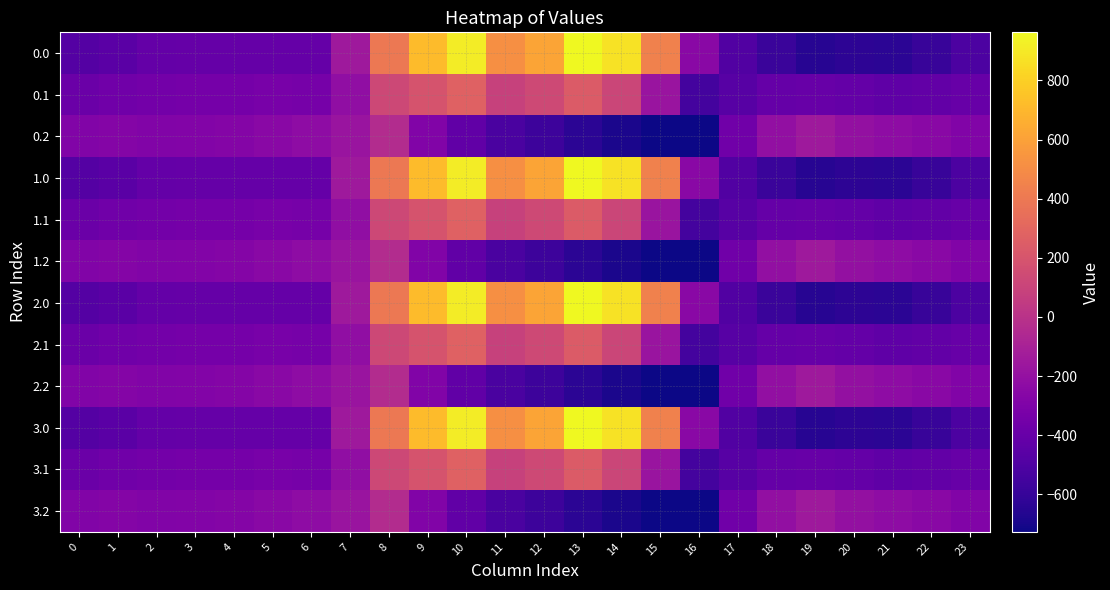

Reading left to right, extract all data points from this chart.

0.0: 0=-482.0	1=-449.5	2=-410.3	3=-404.4	4=-404.9	5=-403.8	6=-408.0	7=-150.1	8=395.3	9=716.9	10=916.2	11=516.0	12=619.4	13=962.7	14=870.3	15=443.0	16=-250.9	17=-494.8	18=-586.7	19=-649.2	20=-629.9	21=-638.4	22=-592.3	23=-511.3
0.1: 0=-384.6	1=-361.1	2=-347.9	3=-342.7	4=-339.6	5=-325.7	6=-332.2	7=-217.1	8=125.2	9=191.1	10=274.1	11=87.0	12=134.6	13=241.5	14=113.7	15=-173.1	16=-547.3	17=-466.6	18=-405.4	19=-400.2	20=-414.5	21=-432.4	22=-419.9	23=-399.4
0.2: 0=-287.1	1=-272.7	2=-285.5	3=-281.0	4=-274.4	5=-245.0	6=-228.8	7=-176.6	8=-35.3	9=-288.5	10=-423.5	11=-520.6	12=-571.2	13=-640.4	14=-687.4	15=-725.8	16=-726.6	17=-362.4	18=-210.0	19=-151.0	20=-199.2	21=-226.4	22=-247.4	23=-287.5
1.0: 0=-482.0	1=-449.5	2=-410.3	3=-404.4	4=-404.9	5=-403.8	6=-408.0	7=-150.1	8=395.3	9=716.9	10=916.2	11=516.0	12=619.4	13=962.7	14=870.3	15=443.0	16=-250.9	17=-494.8	18=-586.7	19=-649.2	20=-629.9	21=-638.4	22=-592.3	23=-511.3
1.1: 0=-384.6	1=-361.1	2=-347.9	3=-342.7	4=-339.6	5=-325.7	6=-332.2	7=-217.1	8=125.2	9=191.1	10=274.1	11=87.0	12=134.6	13=241.5	14=113.7	15=-173.1	16=-547.3	17=-466.6	18=-405.4	19=-400.2	20=-414.5	21=-432.4	22=-419.9	23=-399.4
1.2: 0=-287.1	1=-272.7	2=-285.5	3=-281.0	4=-274.4	5=-245.0	6=-228.8	7=-176.6	8=-35.3	9=-288.5	10=-423.5	11=-520.6	12=-571.2	13=-640.4	14=-687.4	15=-725.8	16=-726.6	17=-362.4	18=-210.0	19=-151.0	20=-199.2	21=-226.4	22=-247.4	23=-287.5
2.0: 0=-482.0	1=-449.5	2=-410.3	3=-404.4	4=-404.9	5=-403.8	6=-408.0	7=-150.1	8=395.3	9=716.9	10=916.2	11=516.0	12=619.4	13=962.7	14=870.3	15=443.0	16=-250.9	17=-494.8	18=-586.7	19=-649.2	20=-629.9	21=-638.4	22=-592.3	23=-511.3
2.1: 0=-384.6	1=-361.1	2=-347.9	3=-342.7	4=-339.6	5=-325.7	6=-332.2	7=-217.1	8=125.2	9=191.1	10=274.1	11=87.0	12=134.6	13=241.5	14=113.7	15=-173.1	16=-547.3	17=-466.6	18=-405.4	19=-400.2	20=-414.5	21=-432.4	22=-419.9	23=-399.4
2.2: 0=-287.1	1=-272.7	2=-285.5	3=-281.0	4=-274.4	5=-245.0	6=-228.8	7=-176.6	8=-35.3	9=-288.5	10=-423.5	11=-520.6	12=-571.2	13=-640.4	14=-687.4	15=-725.8	16=-726.6	17=-362.4	18=-210.0	19=-151.0	20=-199.2	21=-226.4	22=-247.4	23=-287.5
3.0: 0=-482.0	1=-449.5	2=-410.3	3=-404.4	4=-404.9	5=-403.8	6=-408.0	7=-150.1	8=395.3	9=716.9	10=916.2	11=516.0	12=619.4	13=962.7	14=870.3	15=443.0	16=-250.9	17=-494.8	18=-586.7	19=-649.2	20=-629.9	21=-638.4	22=-592.3	23=-511.3
3.1: 0=-384.6	1=-361.1	2=-347.9	3=-342.7	4=-339.6	5=-325.7	6=-332.2	7=-217.1	8=125.2	9=191.1	10=274.1	11=87.0	12=134.6	13=241.5	14=113.7	15=-173.1	16=-547.3	17=-466.6	18=-405.4	19=-400.2	20=-414.5	21=-432.4	22=-419.9	23=-399.4
3.2: 0=-287.1	1=-272.7	2=-285.5	3=-281.0	4=-274.4	5=-245.0	6=-228.8	7=-176.6	8=-35.3	9=-288.5	10=-423.5	11=-520.6	12=-571.2	13=-640.4	14=-687.4	15=-725.8	16=-726.6	17=-362.4	18=-210.0	19=-151.0	20=-199.2	21=-226.4	22=-247.4	23=-287.5